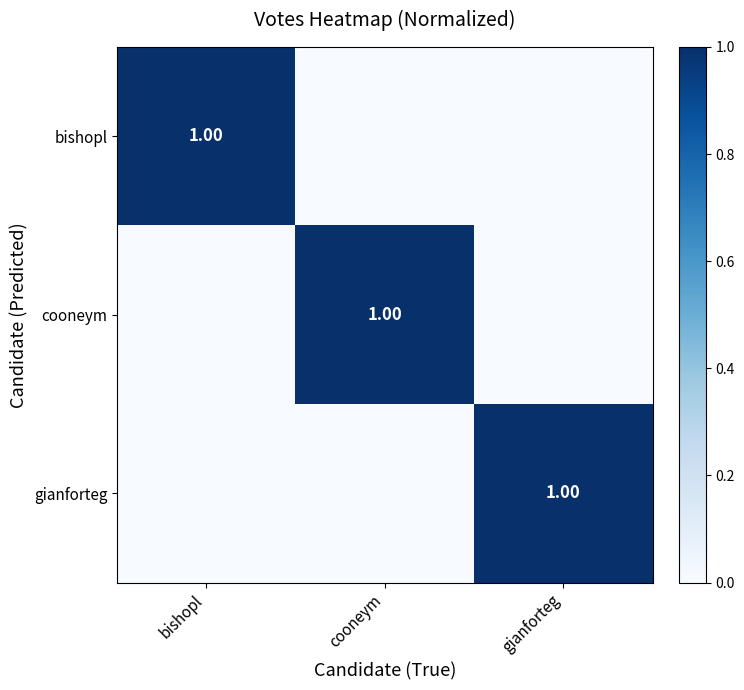

What is the difference between the bishopl values at gianforteg and bishopl?

1